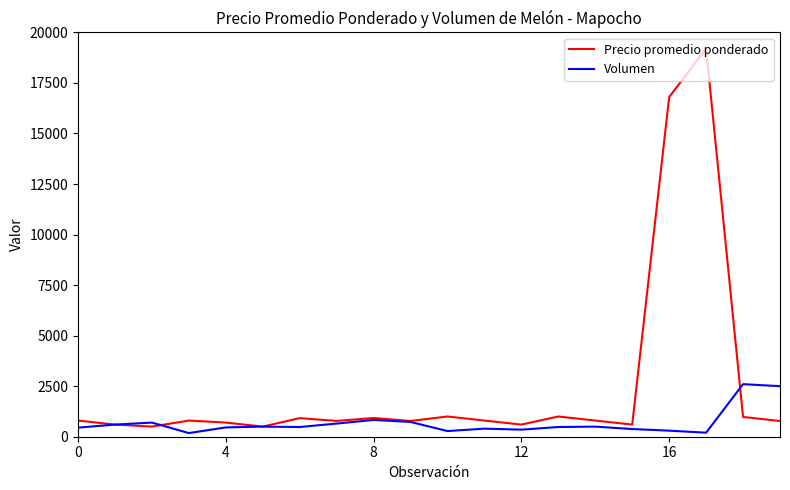

Rank the series by their average value, from lowest to highest.

Volumen, Precio promedio ponderado